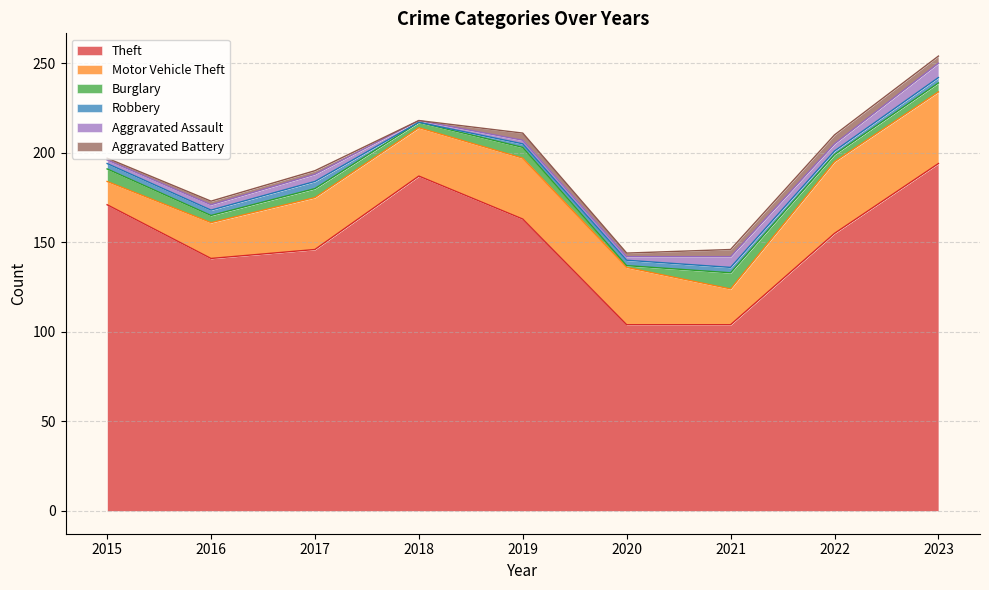

What is the maximum value shown in the chart?

194